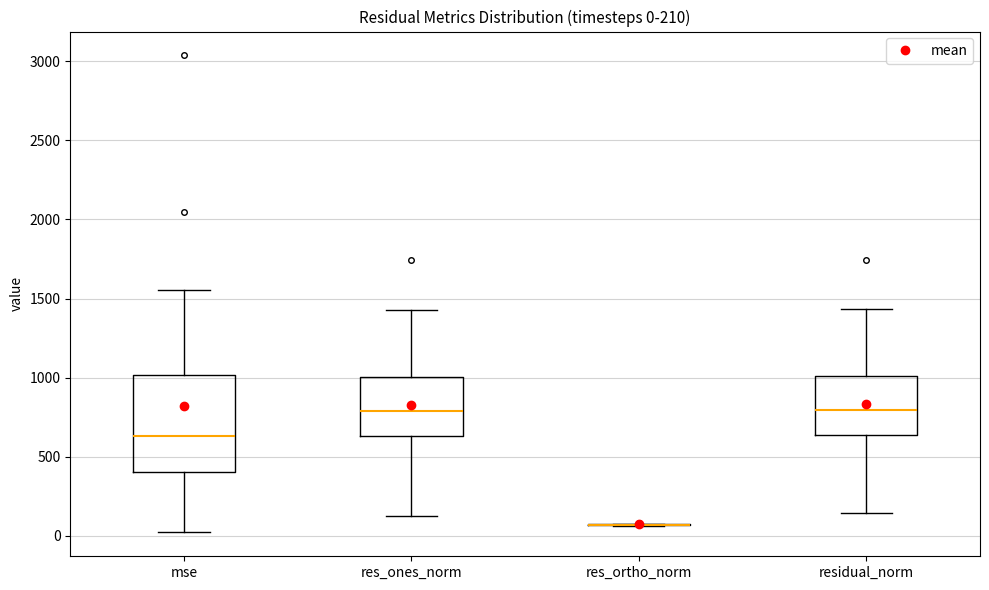

Comparing the boxes themselves (not the whiskers), which one is the tallest?

mse